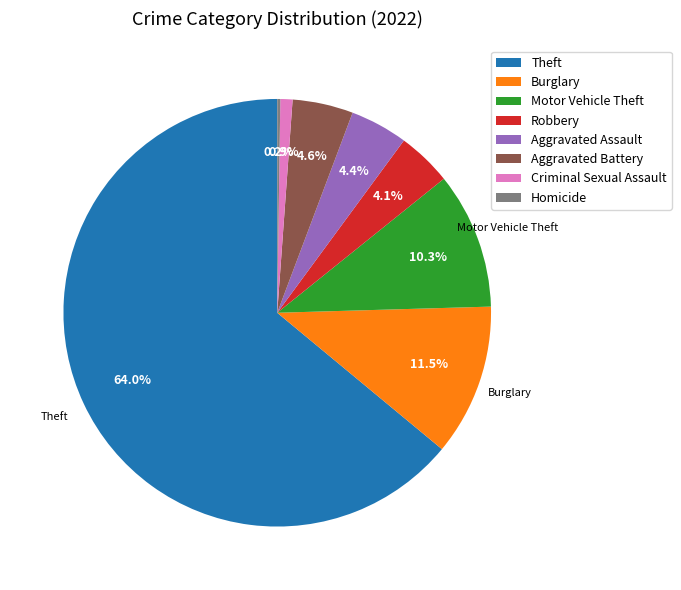

What percentage is the Aggravated Battery slice, to the nearest percent?

5%